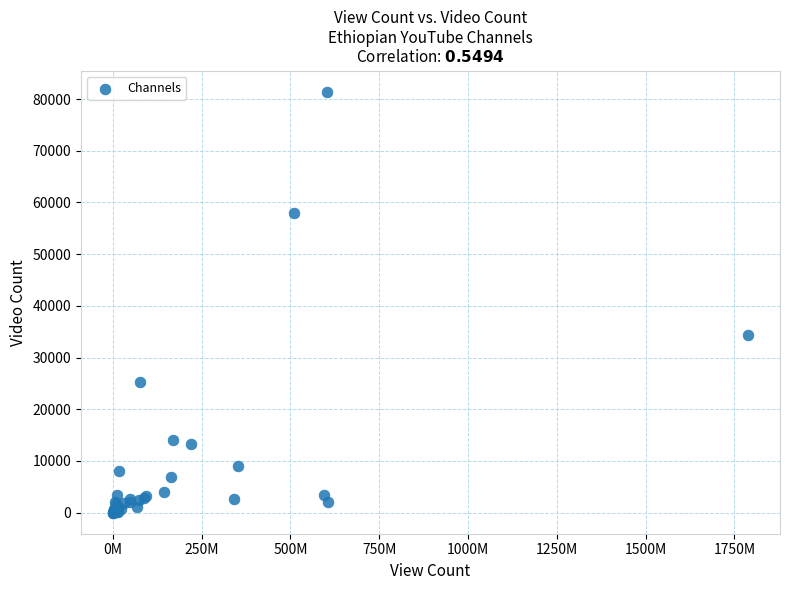

What Y value in the scatter plot is closest to 40723?

34398